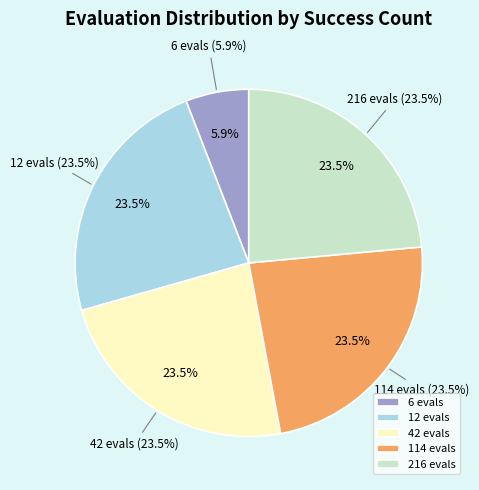

Rank the categories by value from highest to lowest.

evals=12 (success=4), evals=42 (success=4), evals=114 (success=4), evals=216 (success=4), evals=6 (success=1)